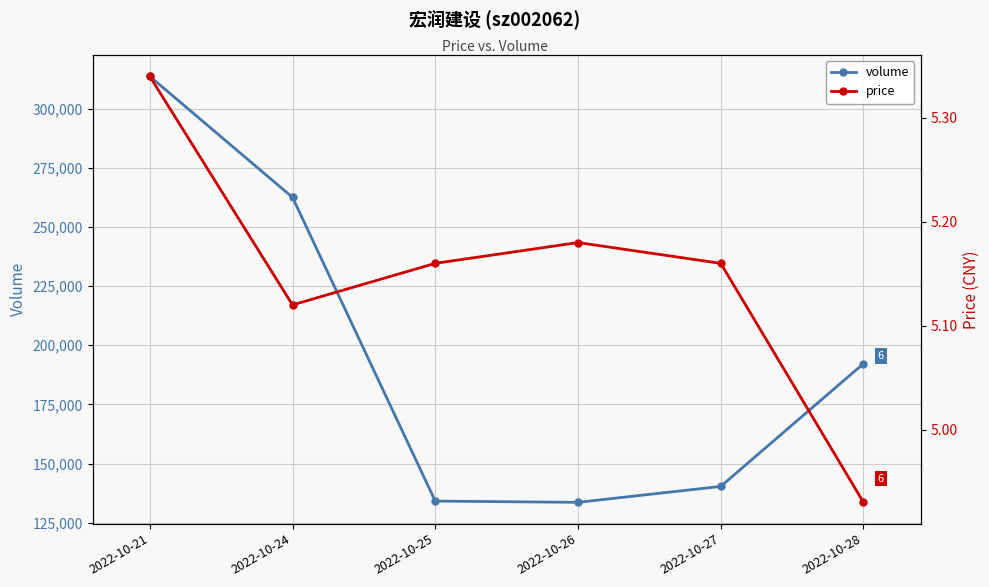

Read the price value at 2022-10-24.

5.1